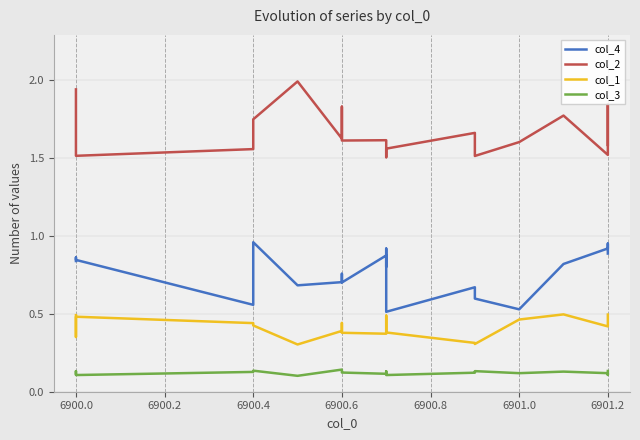

At 6900.4, list the series in order from largest to smallest.

col_2, col_4, col_1, col_3